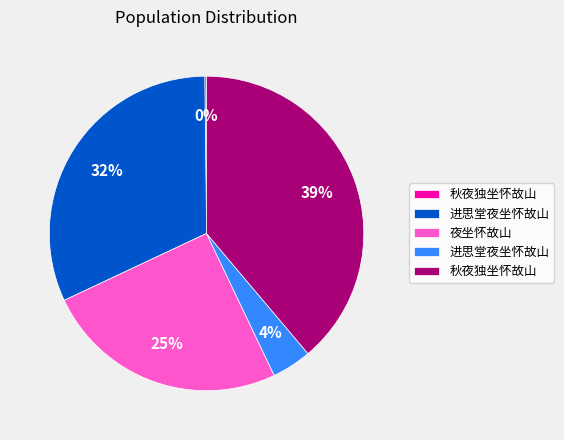

Is there a majority slice in this chart?

No